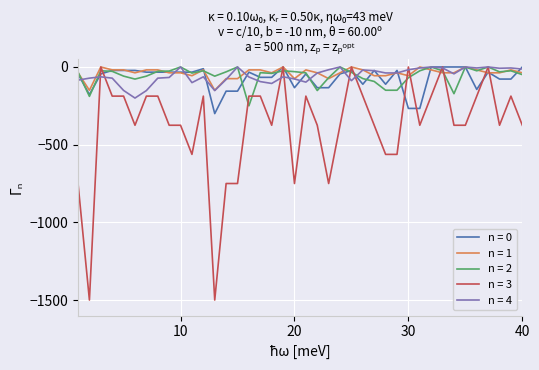

What is the smallest value displayed?

-1500.0